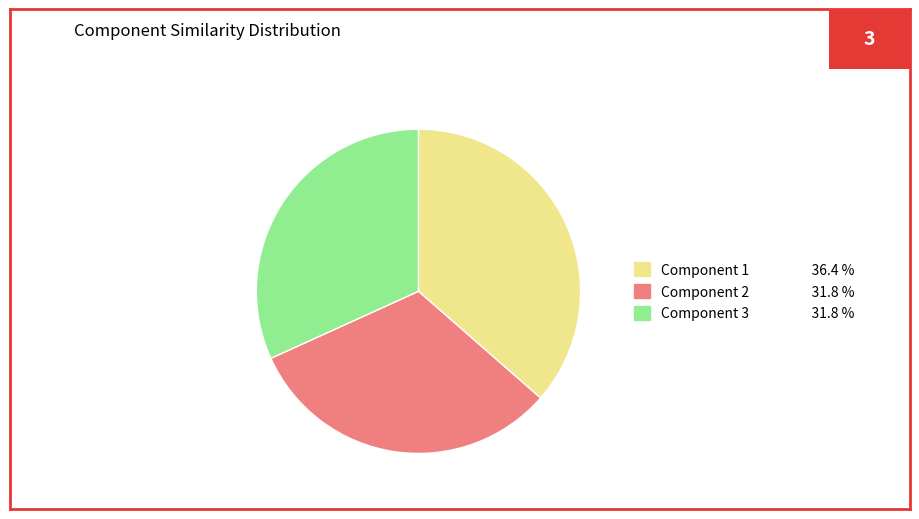

True or false: Component 3 accounts for 38% of the total.

False